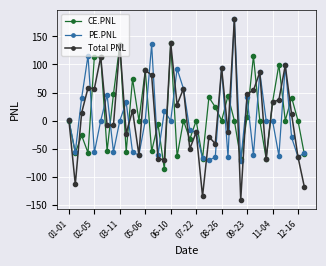

What is the difference between the maximum and minimum values in the PE.PNL series?

253.9